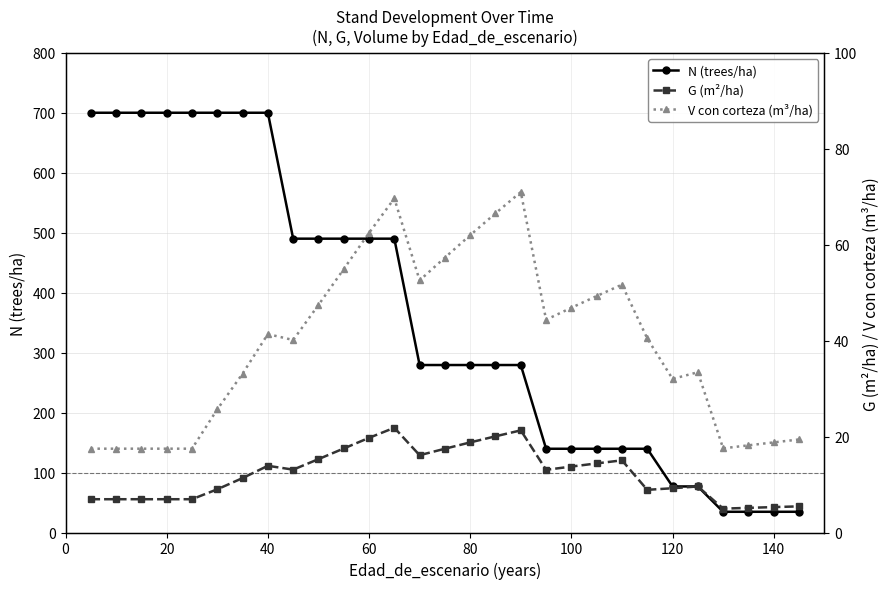

Reading left to right, what are all the values shown in this chart?

N (trees/ha): 700.3	700.3	700.3	700.3	700.3	700.3	700.3	700.3	490.2	490.2	490.2	490.2	490.2	279.4	279.4	279.4	279.4	279.4	139.7	139.7	139.7	139.7	139.7	76.8	76.8	34.6	34.6	34.6	34.6
G (m²/ha): 6.9	6.9	6.9	6.9	6.9	9.0	11.3	13.9	13.1	15.3	17.5	19.7	21.8	16.1	17.5	18.8	20.1	21.3	13.1	13.8	14.4	15.1	8.9	9.2	9.6	5.0	5.1	5.3	5.5
V con corteza (m³/ha): 17.5	17.5	17.5	17.5	17.5	25.7	33.1	41.4	40.1	47.5	54.9	62.5	69.7	52.6	57.3	62.0	66.6	71.0	44.4	46.9	49.3	51.7	40.5	32.0	33.4	17.6	18.2	18.8	19.4